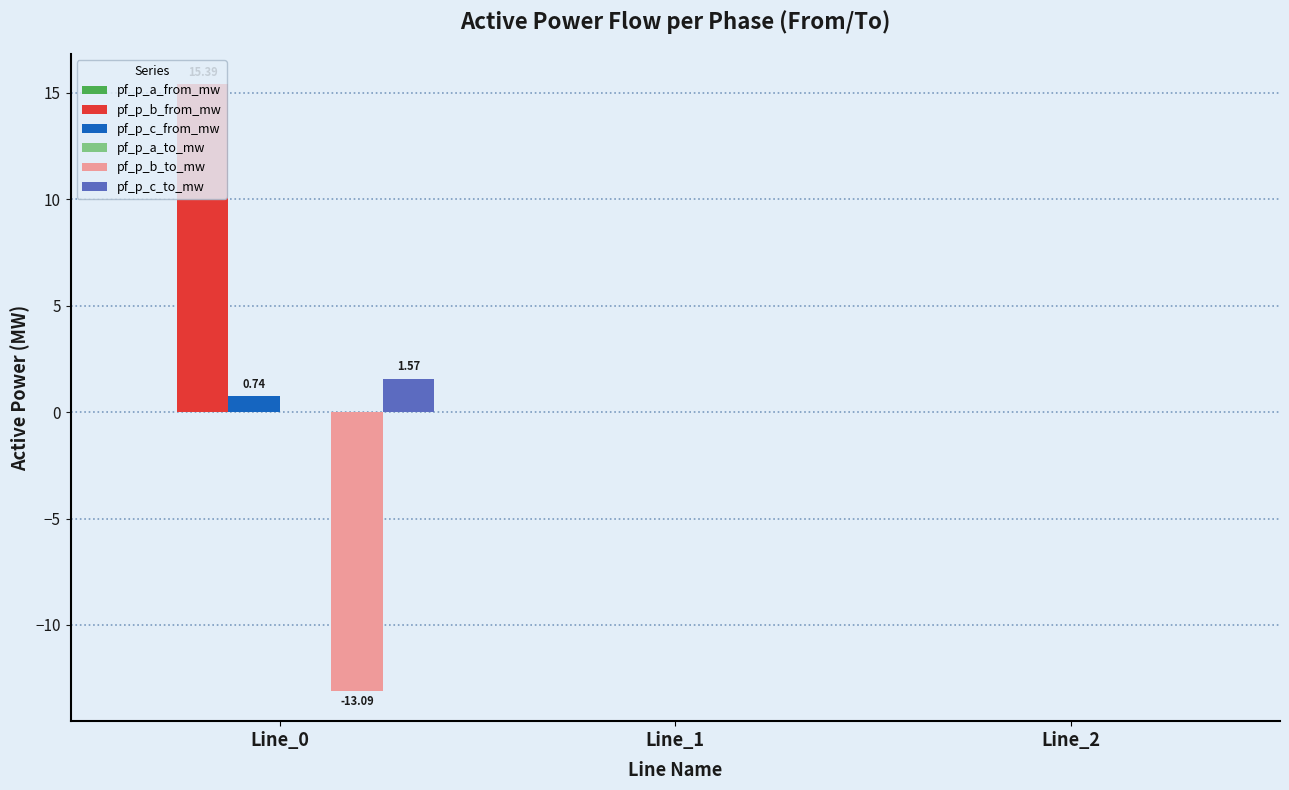

How many series are shown in this chart?

6